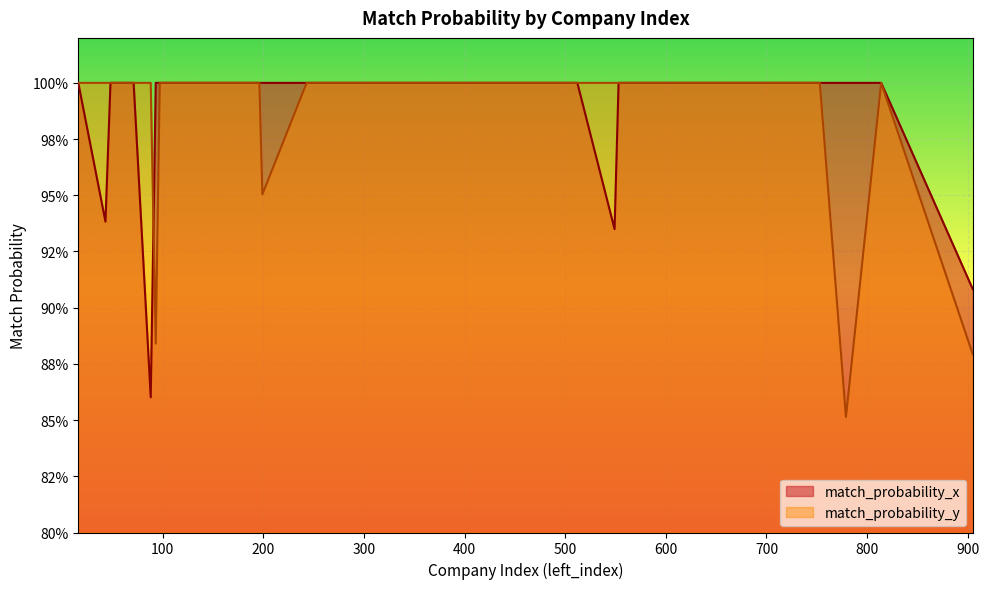

Count the number of data series in this chart.

2